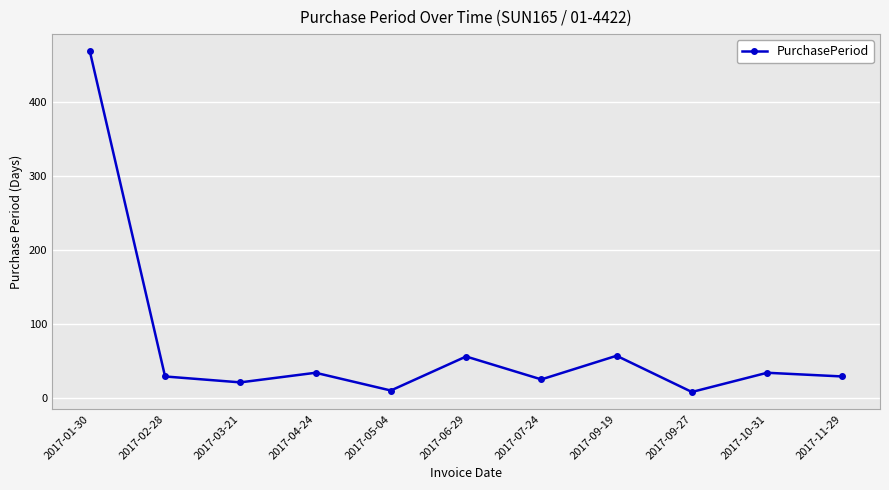

Count the number of categories in the chart.

11